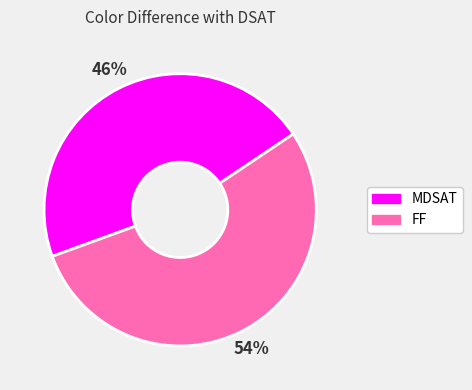

What is the ratio of the value at MDSAT to the value at FF?

0.9